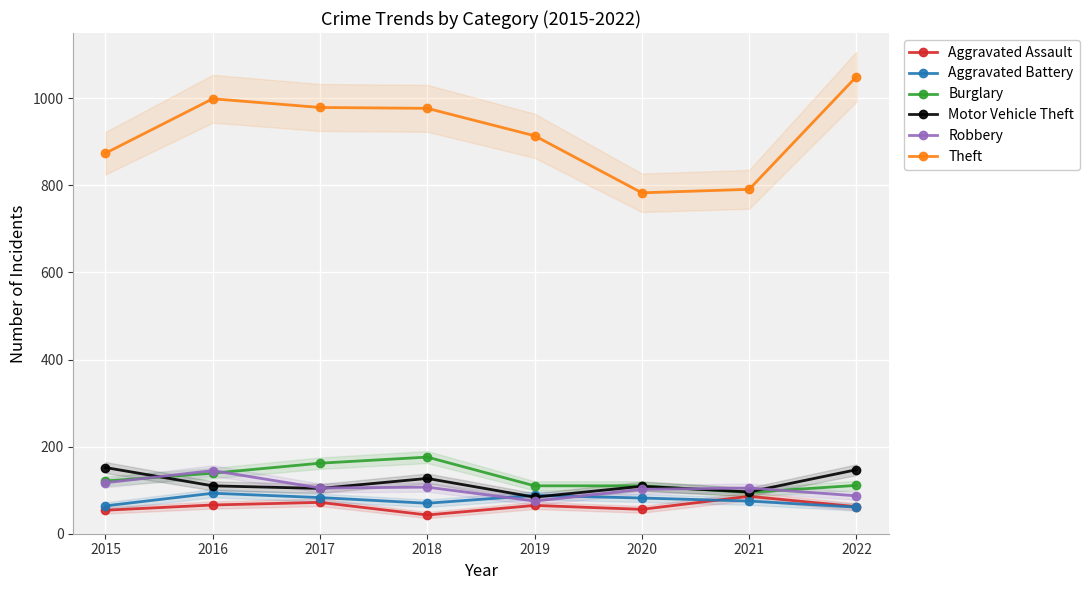

What is the value of the Aggravated Assault point at the 5th from the left?

65